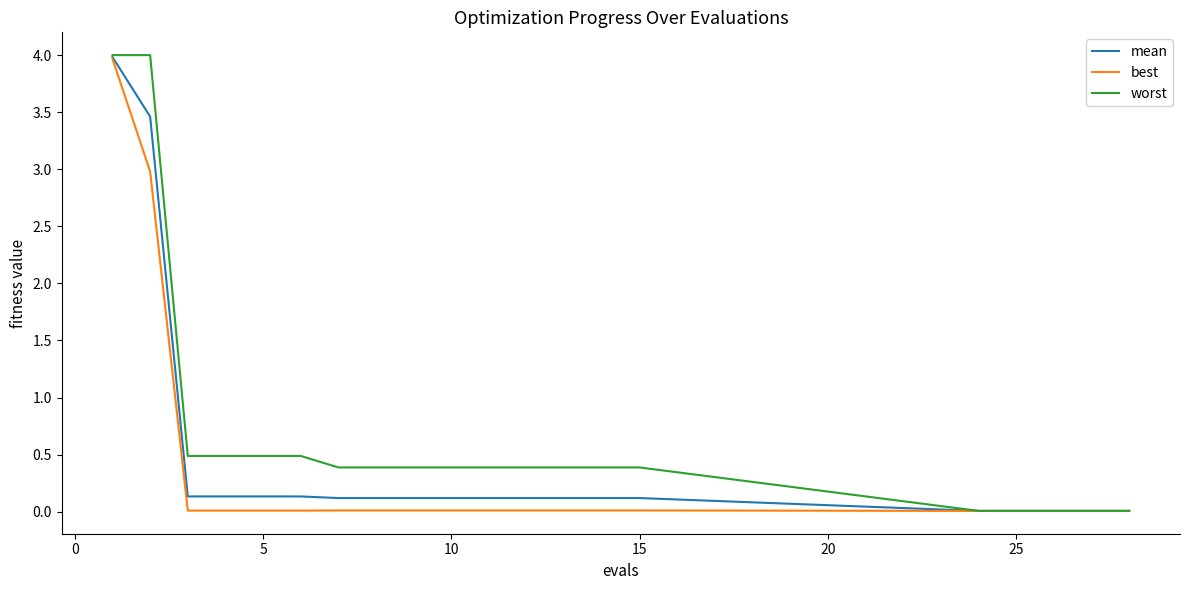

Which series has the largest total across all categories?

worst